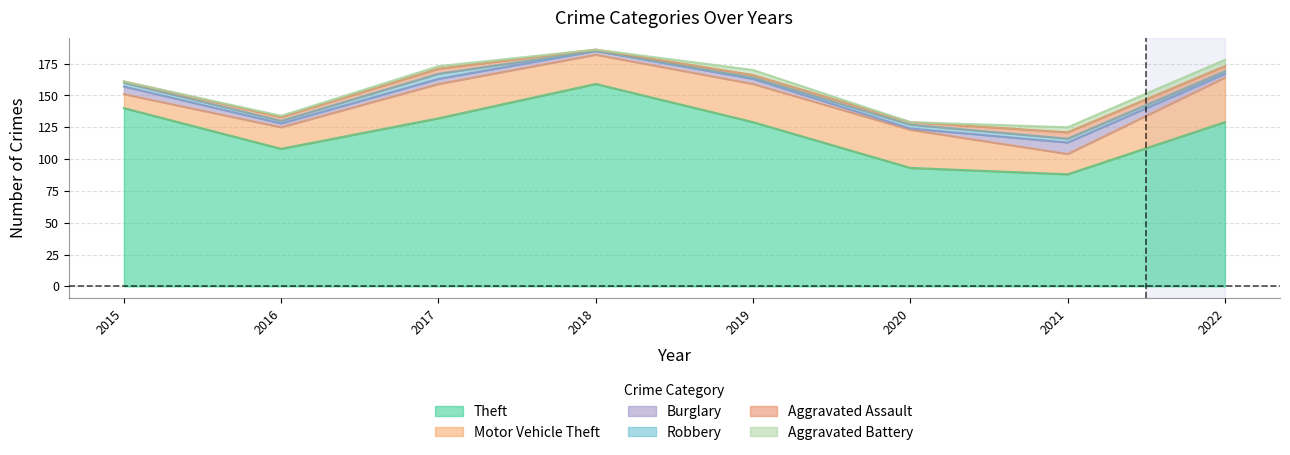

At which label does Aggravated Assault reach its minimum?

2015